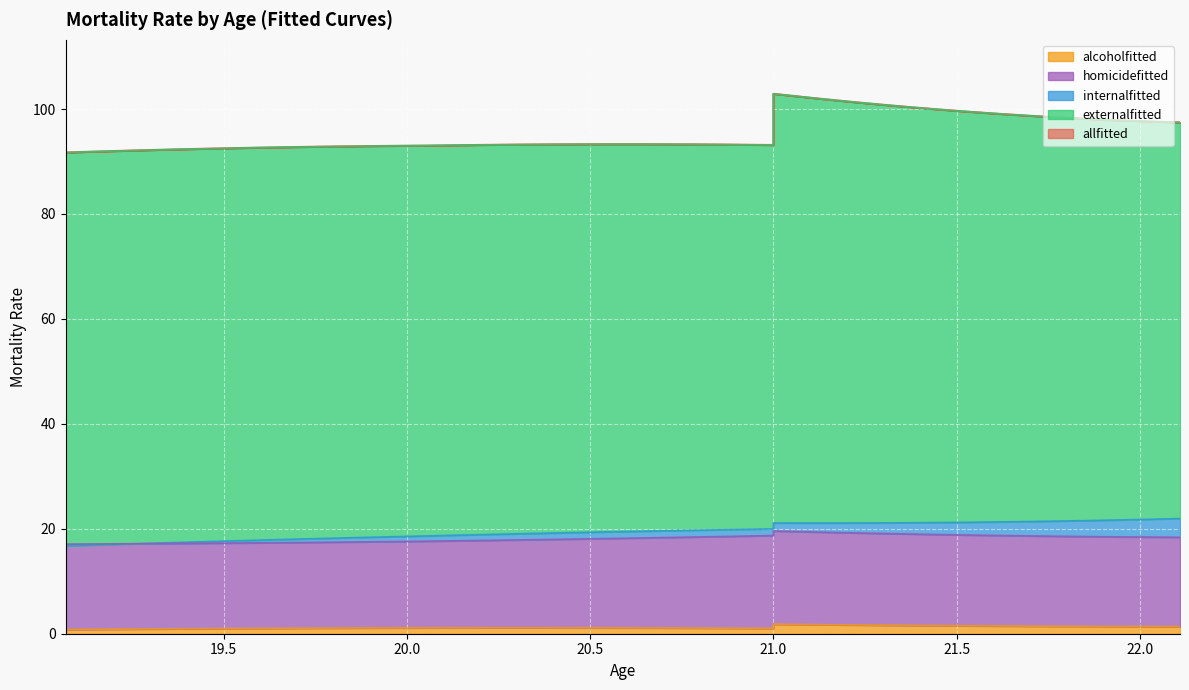

What is the difference between the second highest and minimum values in the internalfitted series?

5.1